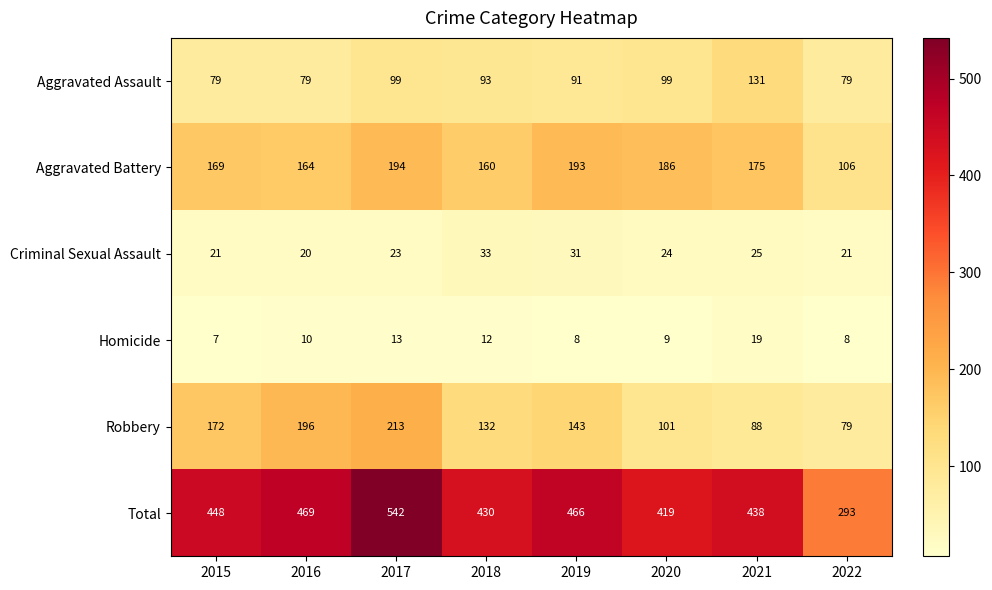

At which label is Aggravated Battery closest to 150?

2018